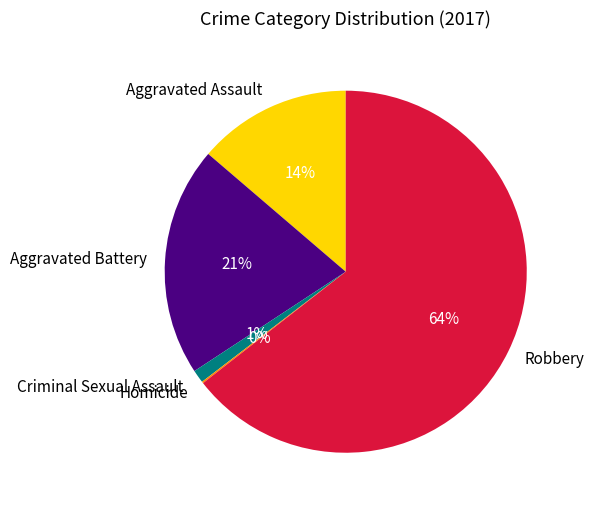

To the nearest percent, what is the difference between the largest and smallest slice percentages?

64%